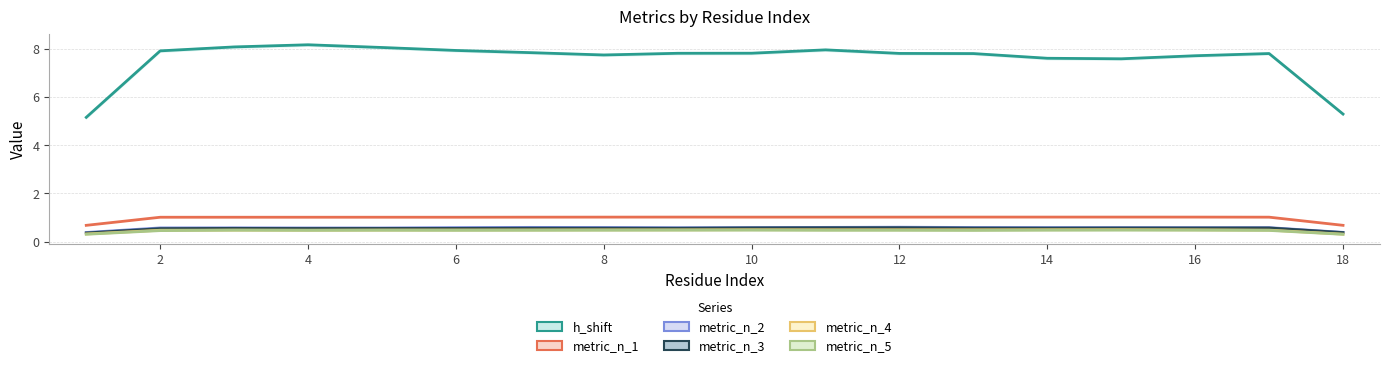

Count the metric_n_2 values in the range 0 to 1.

18